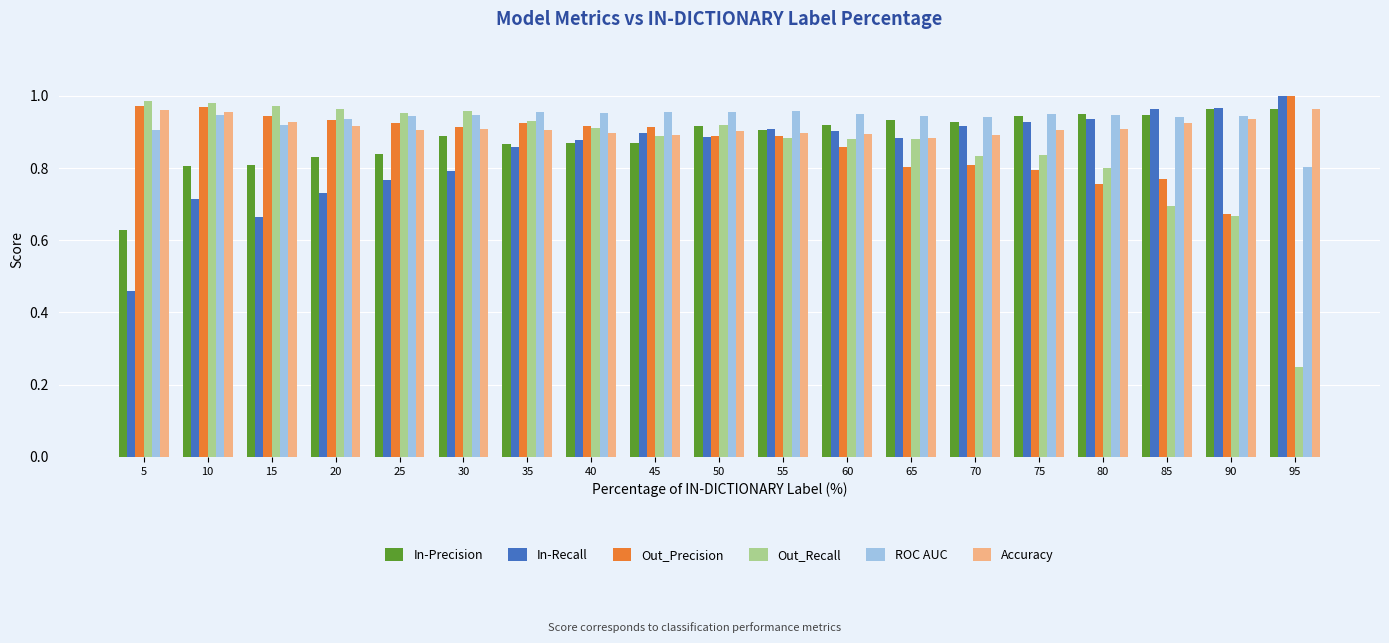

At how many categories does at least one series exceed 0?

19